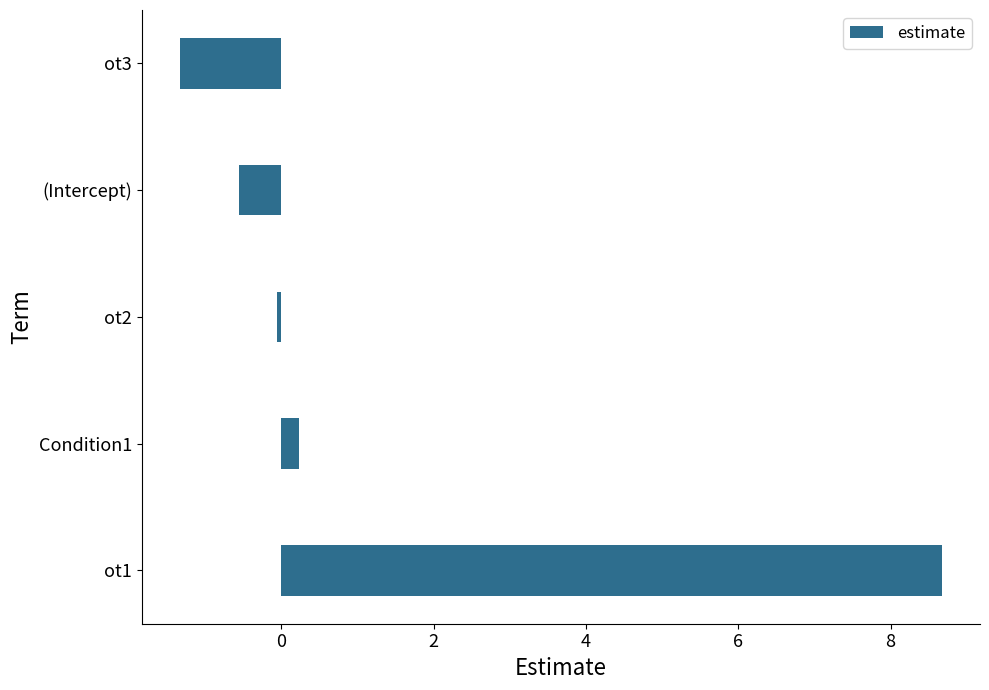

The value at ot1 is 2.1. True or false?

False